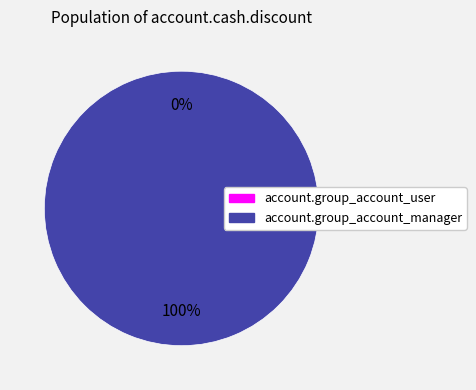

Which has a higher value, access_account_cash_discount or access_account_cash_discount_manager?

access_account_cash_discount_manager